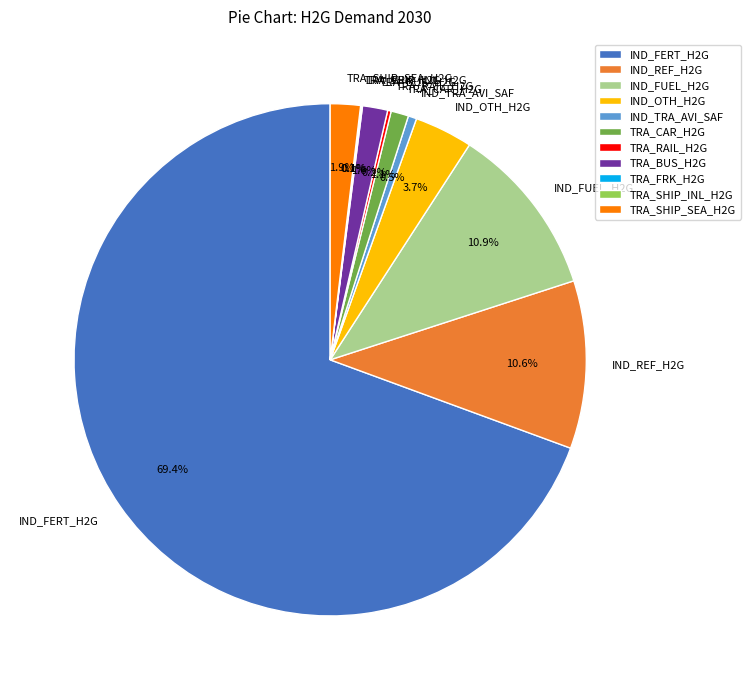

Does IND_FERT_H2G represent more than half of the total?

Yes